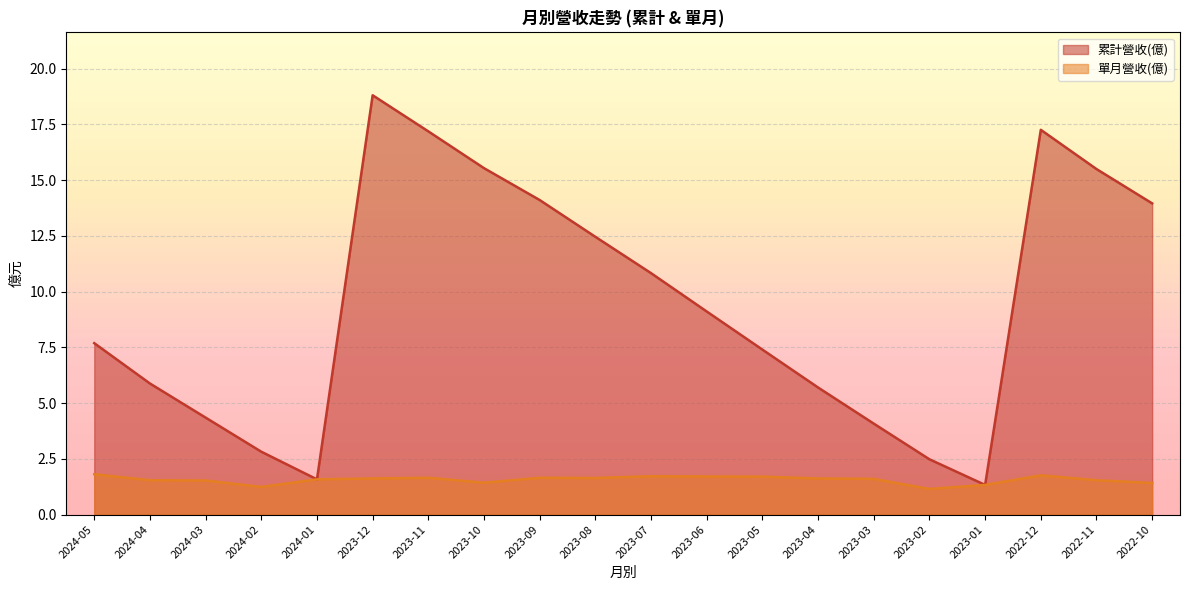

List the labels in order of 單月營收(億) value, smallest first.

2023-02, 2024-02, 2023-01, 2022-10, 2023-10, 2024-03, 2024-04, 2022-11, 2024-01, 2023-03, 2023-12, 2023-04, 2023-08, 2023-11, 2023-09, 2023-05, 2023-06, 2023-07, 2022-12, 2024-05